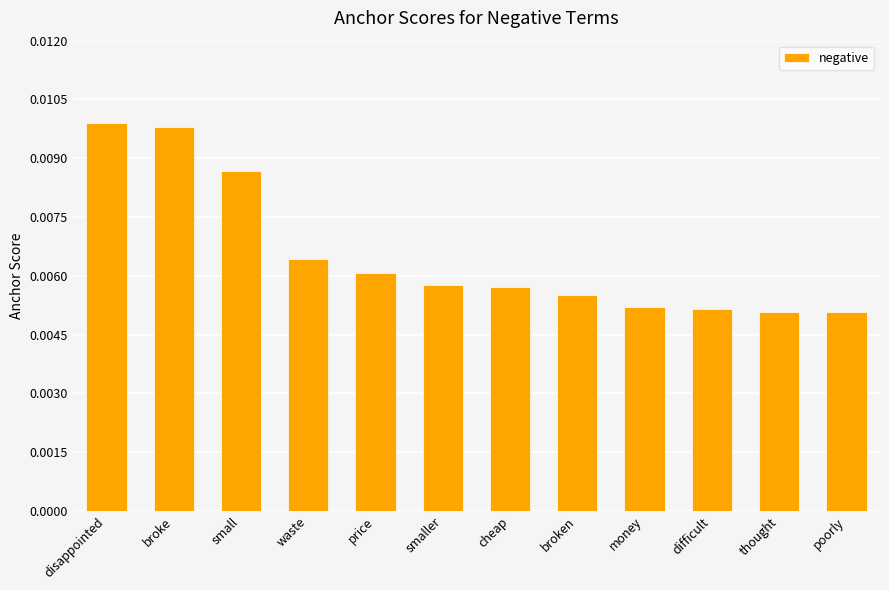

How many distinct data groups are displayed?

1